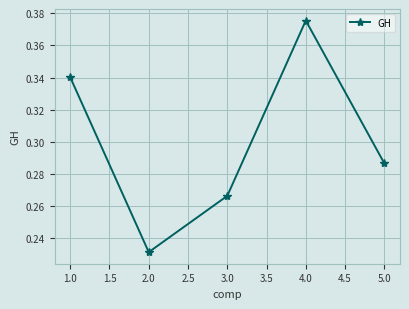

List the labels in order of value, smallest first.

2.0, 3.0, 5.0, 1.0, 4.0